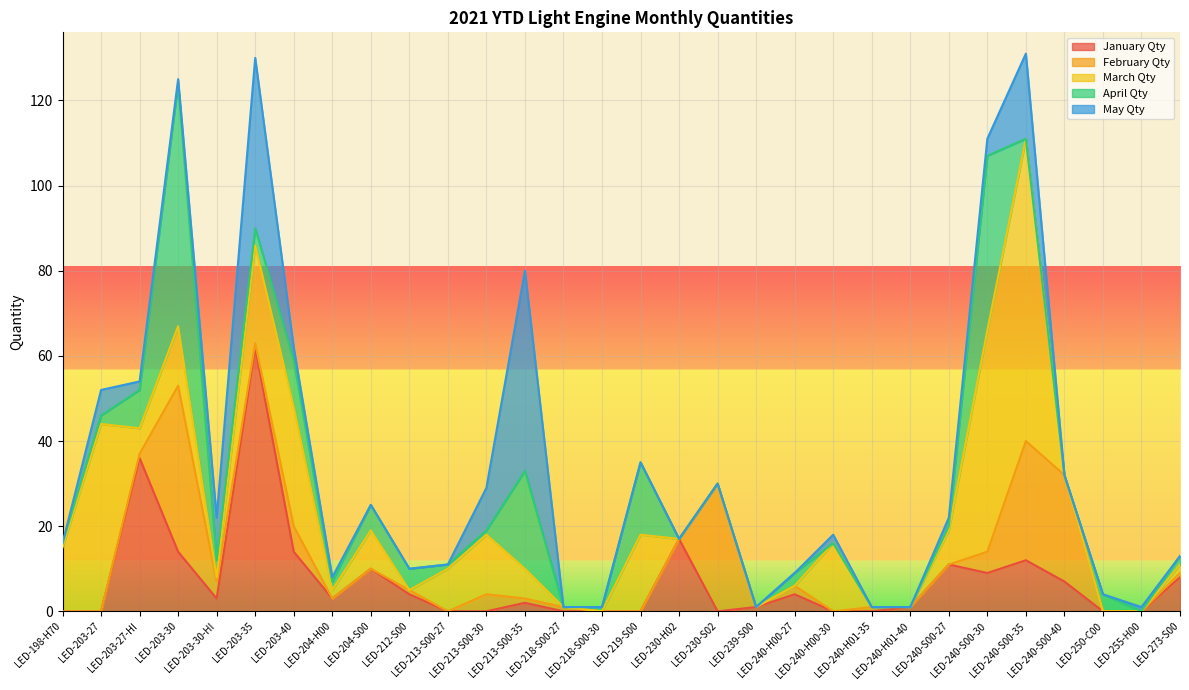

The February Qty series shows 1 at LED-273-S00. True or false?

True